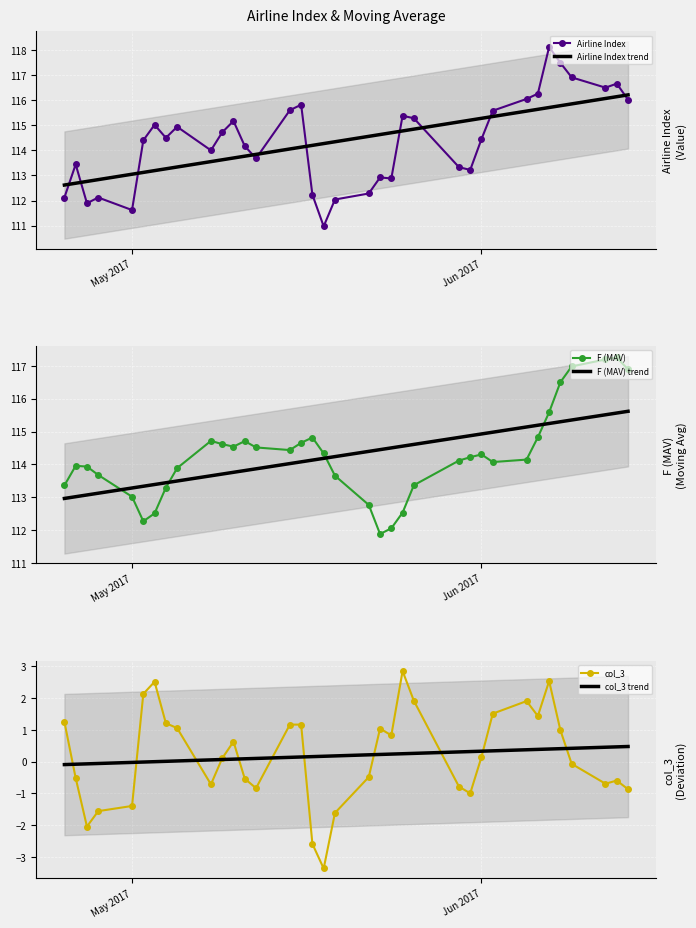

The F (MAV) trend series shows 114.9 at Jun 2017. True or false?

True